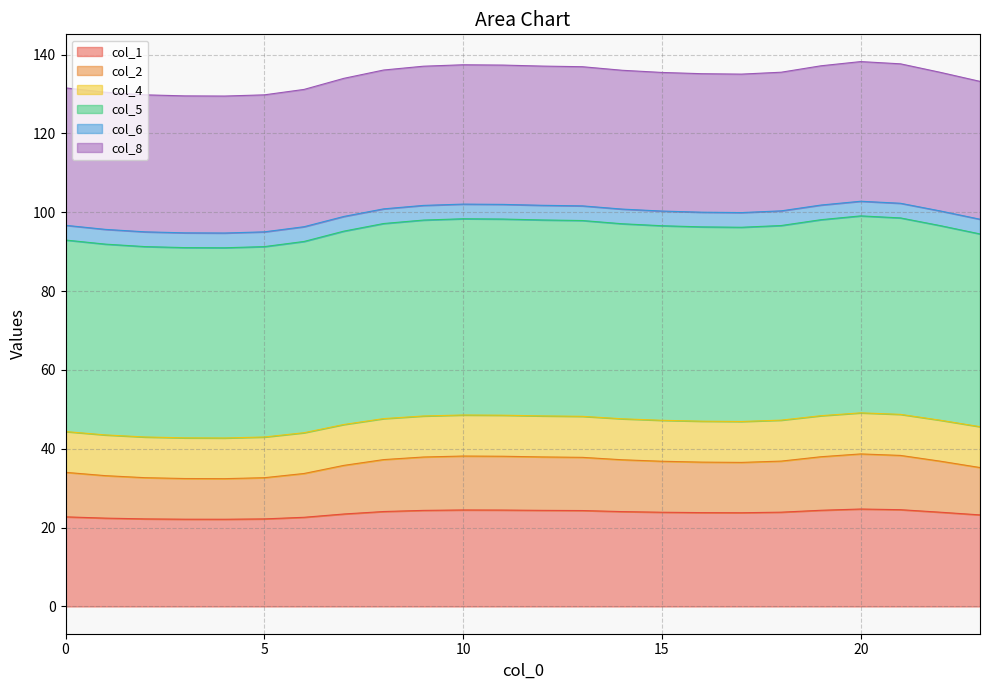

At which category does col_2 reach its first local valley?

4